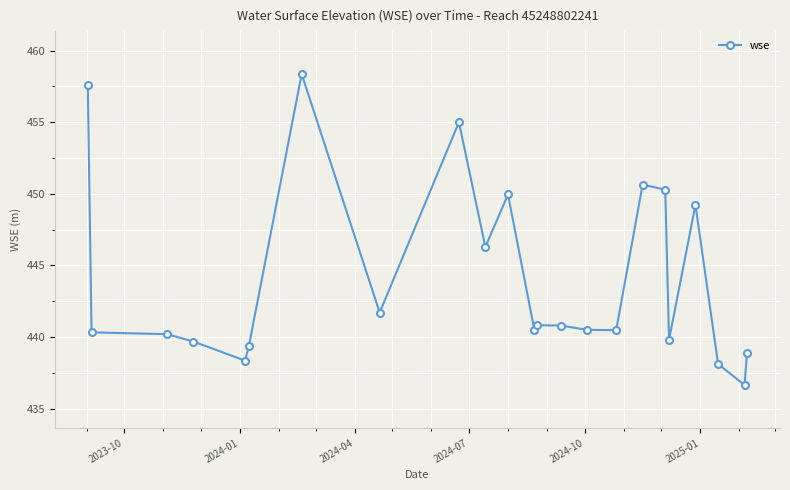

What is the value of the 8th point from the left?

441.7